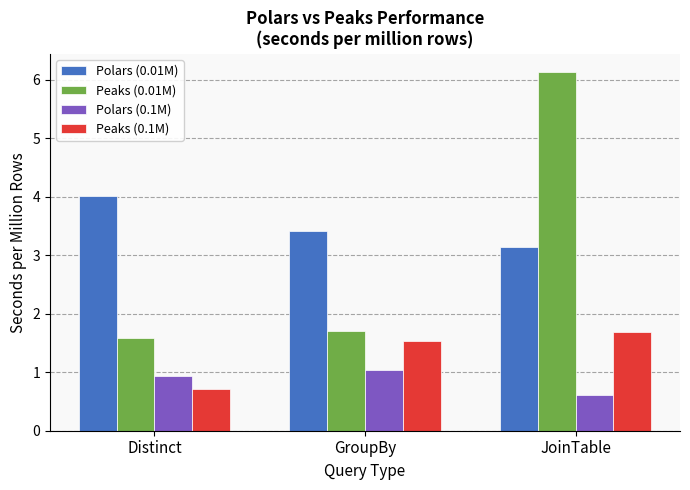

Which series has the largest range (max minus min)?

Peaks (0.01M)